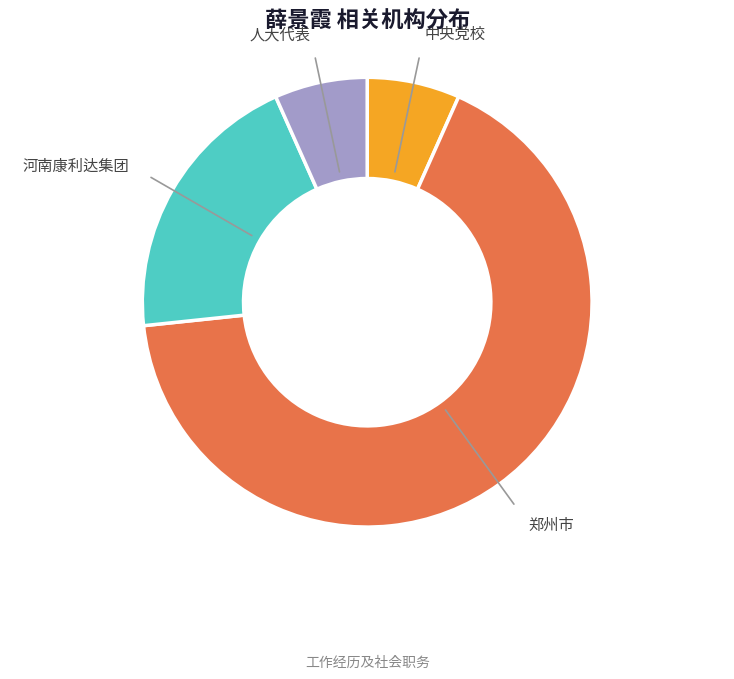

To the nearest percent, what is the difference between the 河南康利达集团 and 人大代表 slice percentages?

13%